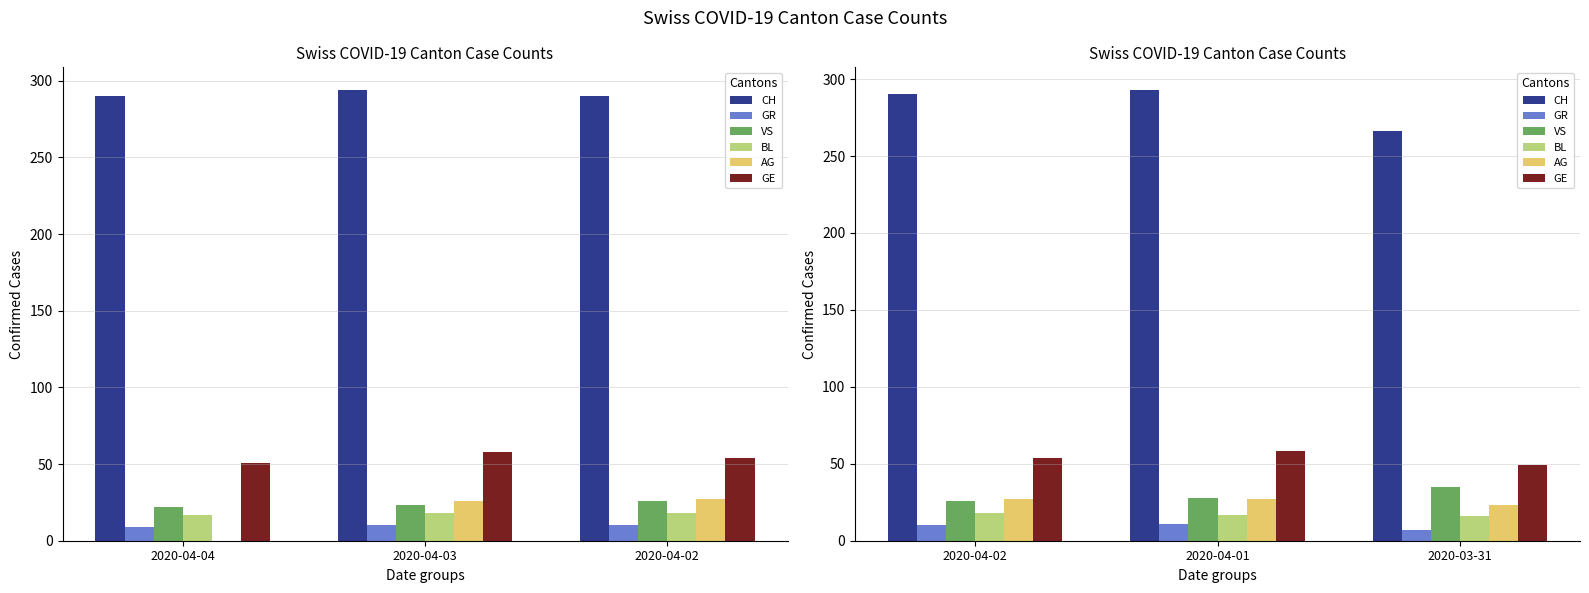

What is the value of the VS bar at the 1st from the left?

26